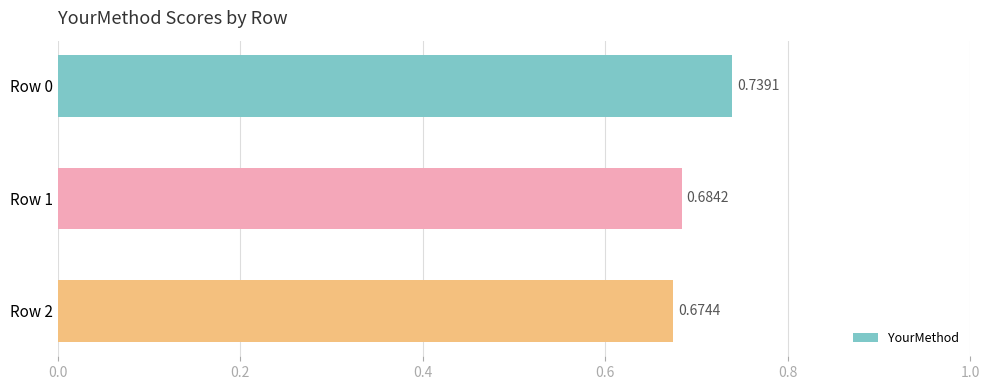

What is the sum of all values?

2.1